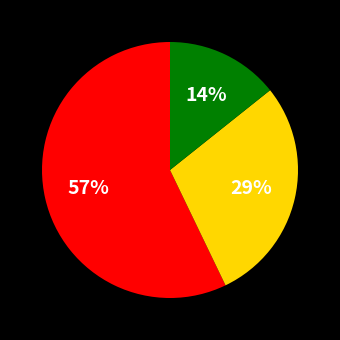

To the nearest percent, what is the difference between the largest and smallest slice percentages?

43%